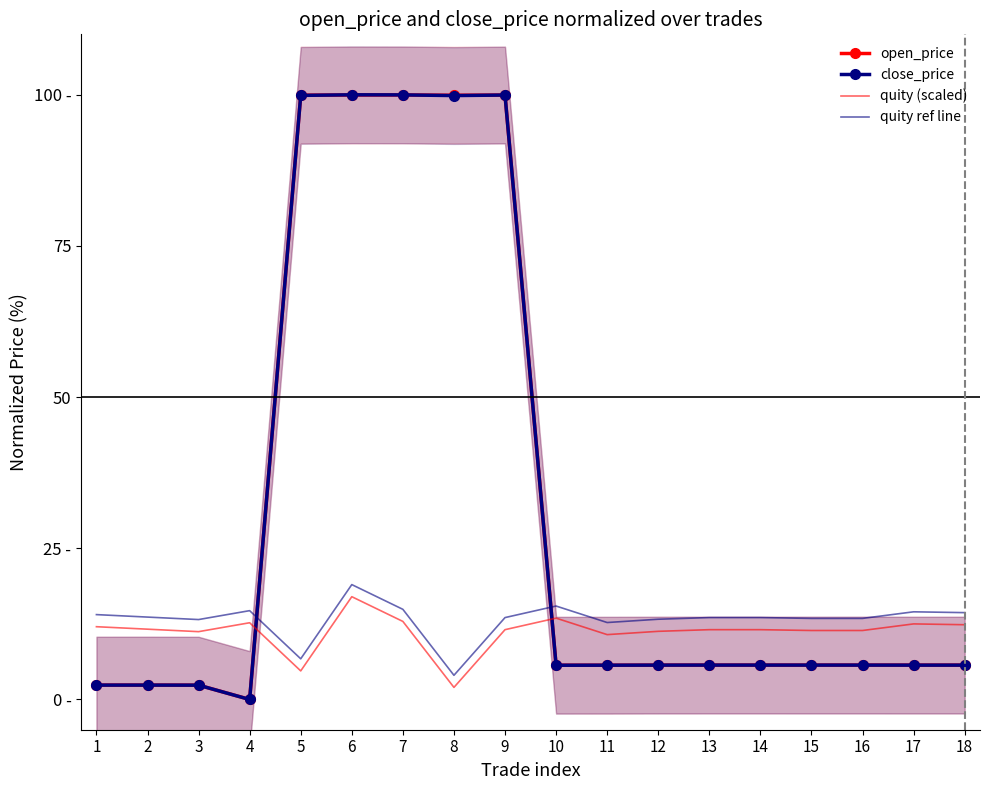

Which series has the largest range (max minus min)?

close_price